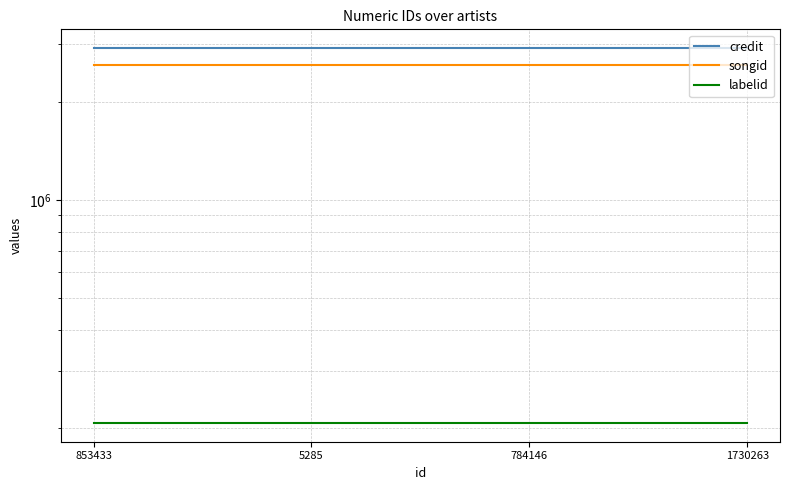

Rank the series by their maximum value, from highest to lowest.

credit, songid, labelid